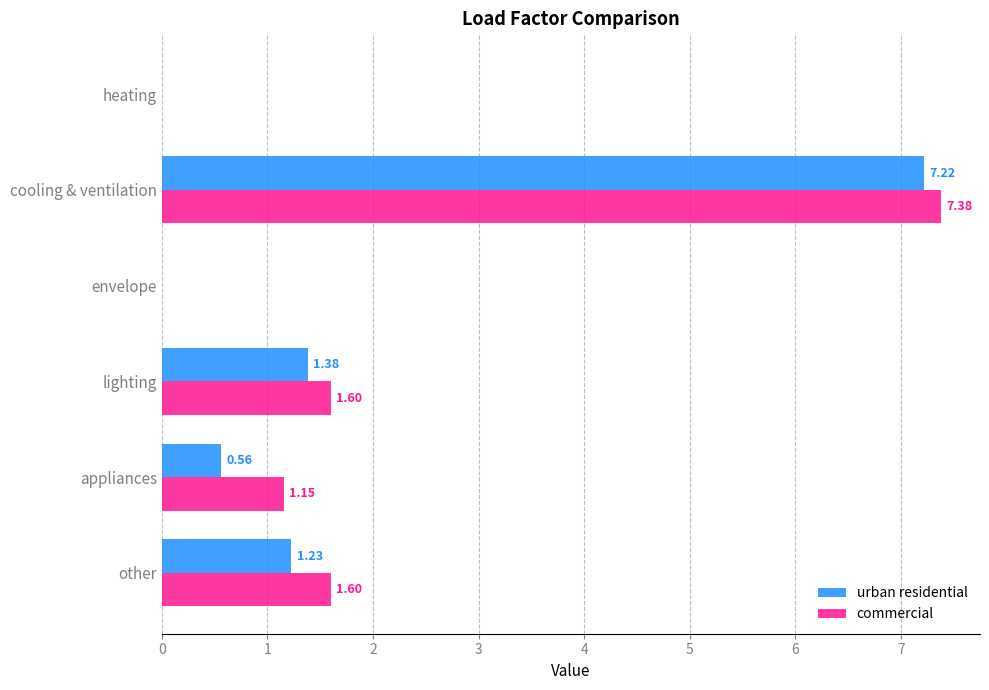

What is the sum of all commercial values?

11.7